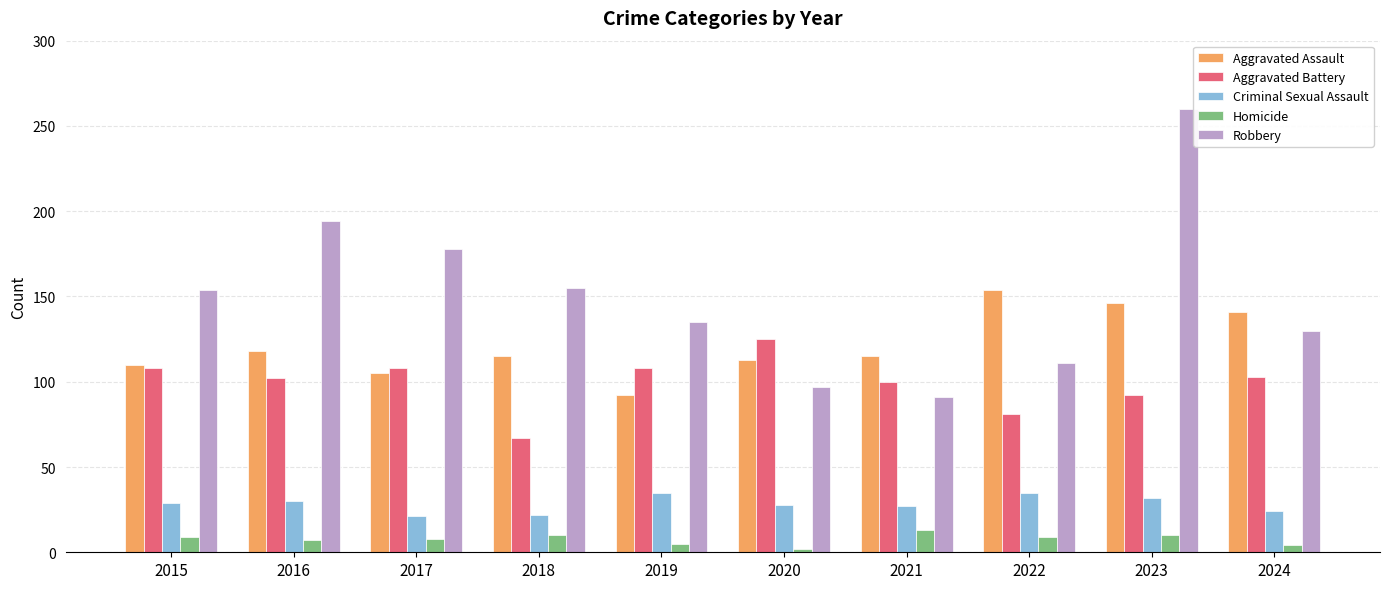

What is the minimum value for Aggravated Assault?

92